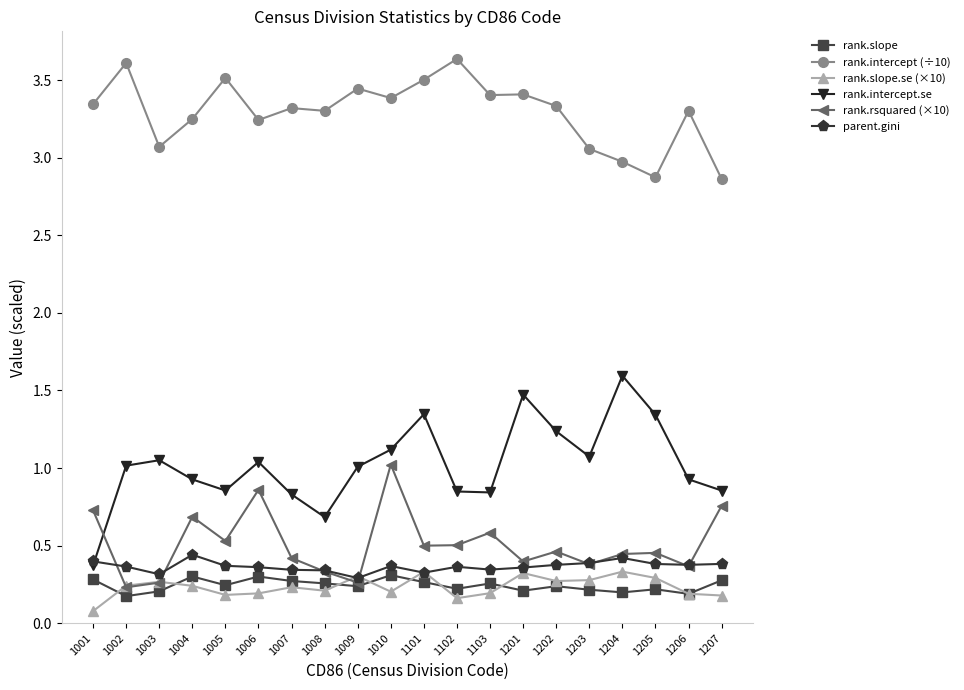

True or false: rank.intercept.se and rank.slope intersect in this chart.

False